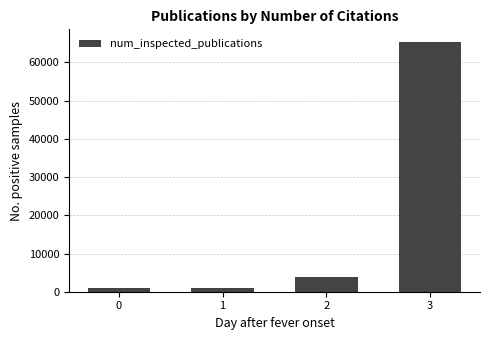

How many data points are less than 3905?

2